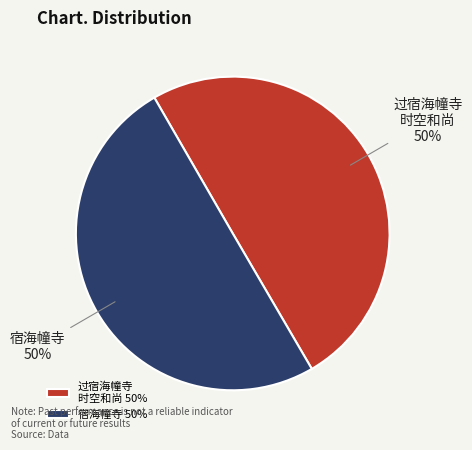

Approximately how many times larger is the value at 宿海幢寺 compared to 过宿海幢寺 时空和尚?

1.0